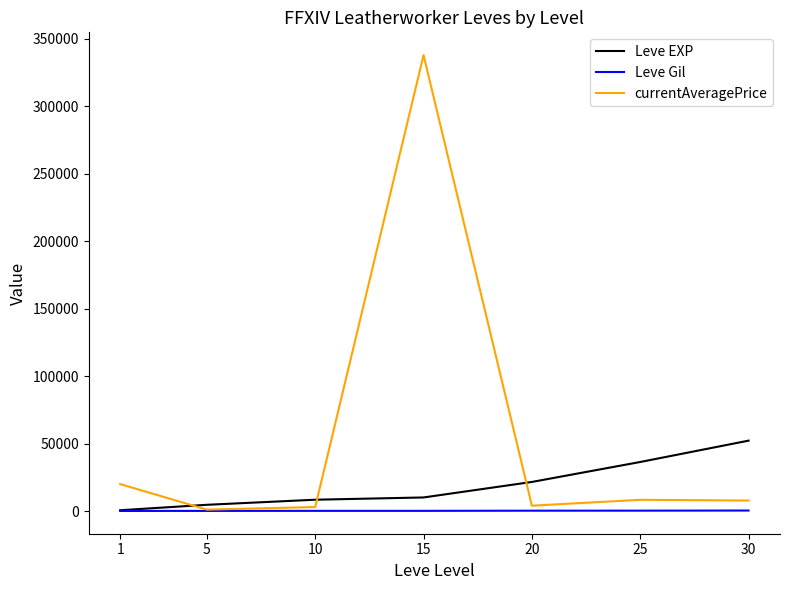

What is the average value of the Leve EXP series?

19147